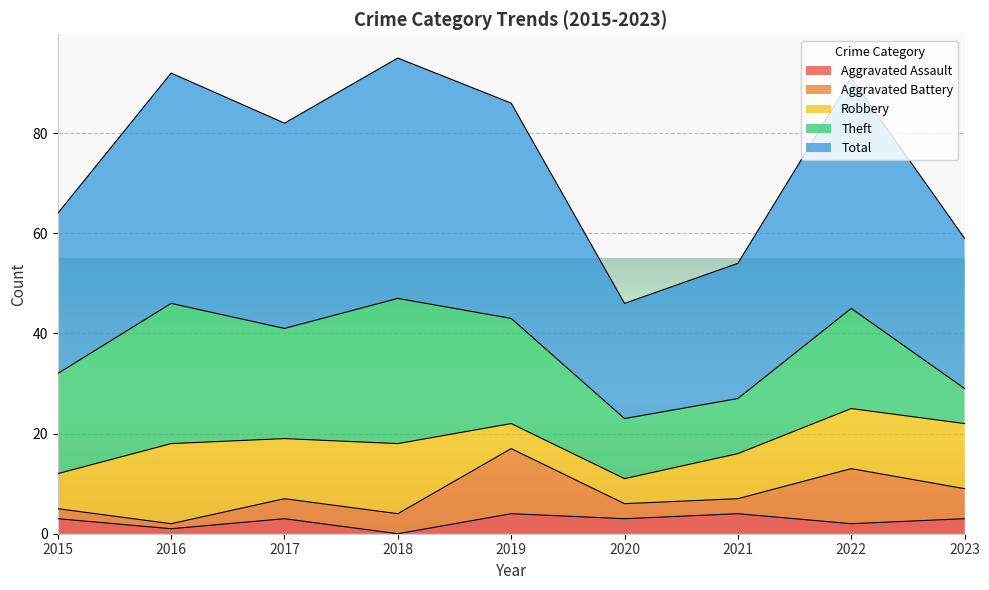

What is the difference between the maximum and minimum values in the Theft series?

22